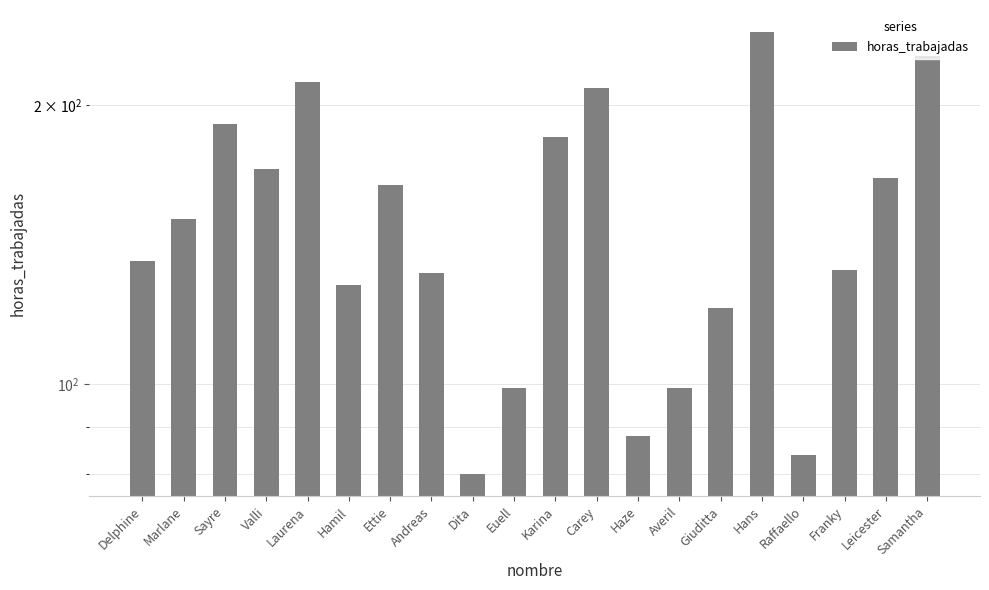

What is the maximum value shown in the chart?

240